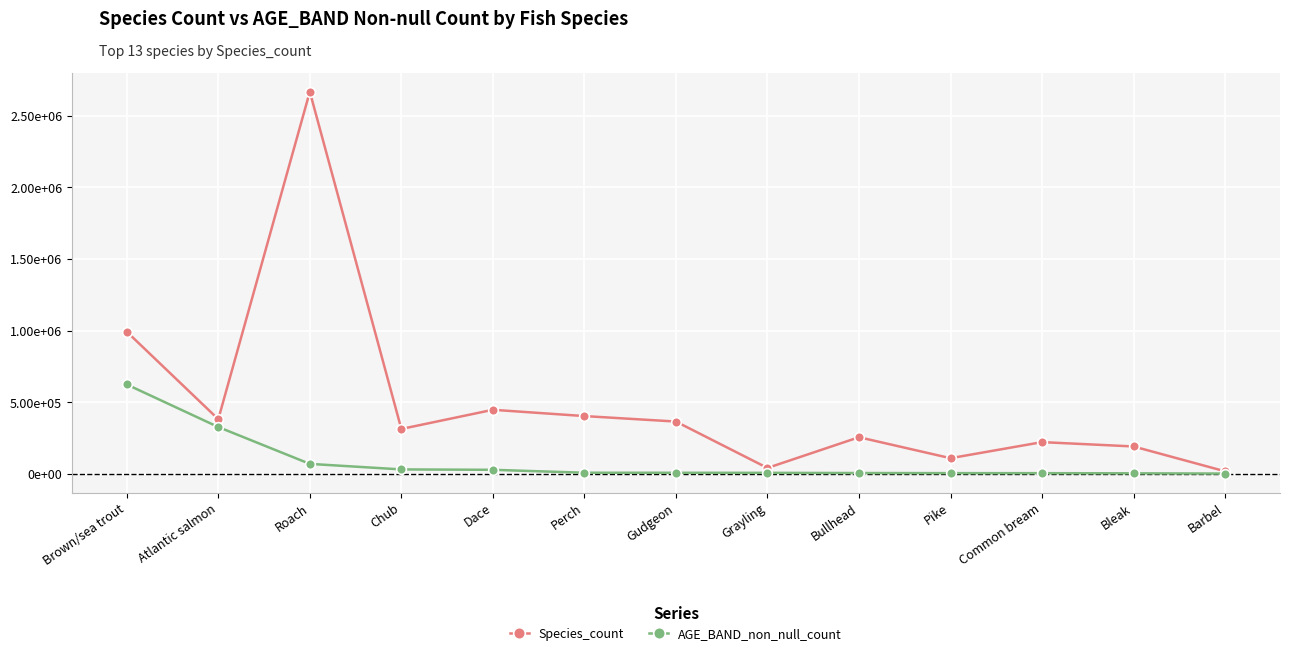

What is the maximum value shown in the chart?

2666287